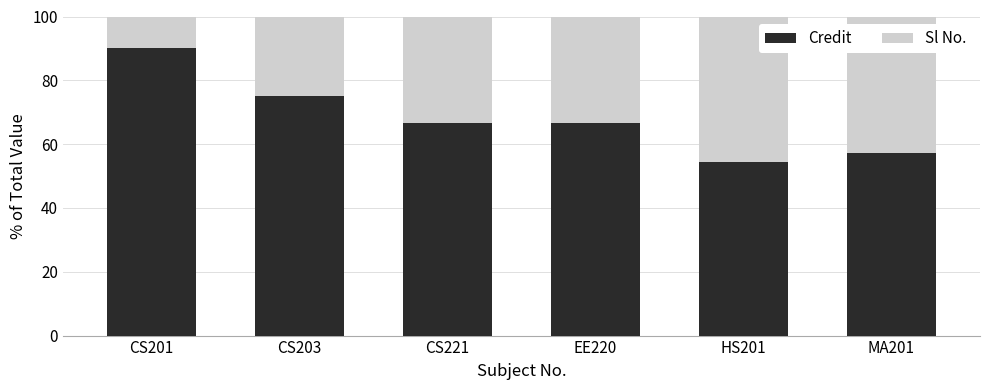

Reading right to left, what are the values for Credit?

57.1	54.5	66.7	66.7	75.0	90.0